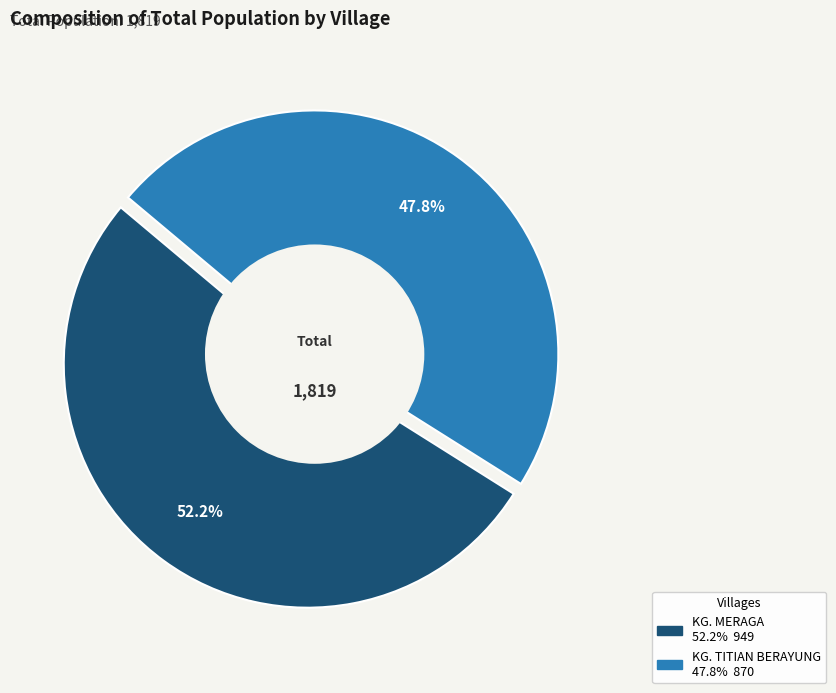

Combined, do KG. MERAGA and KG. TITIAN BERAYUNG account for over 50%?

Yes